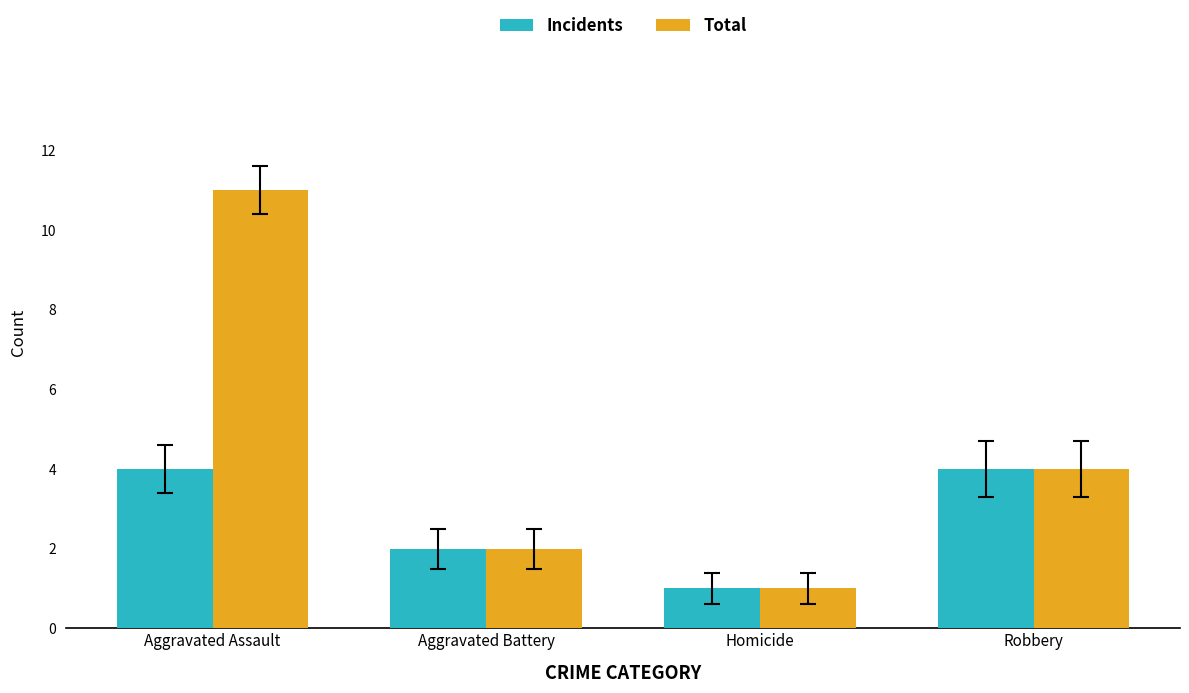

What is the difference between the maximum and second lowest values in the Total series?

9